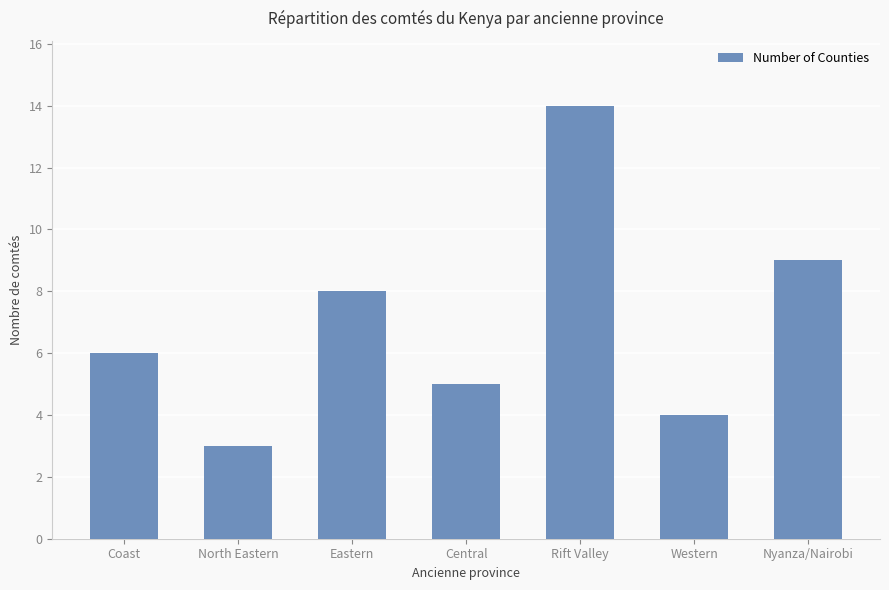

True or false: the data shows 2 at Eastern.

False